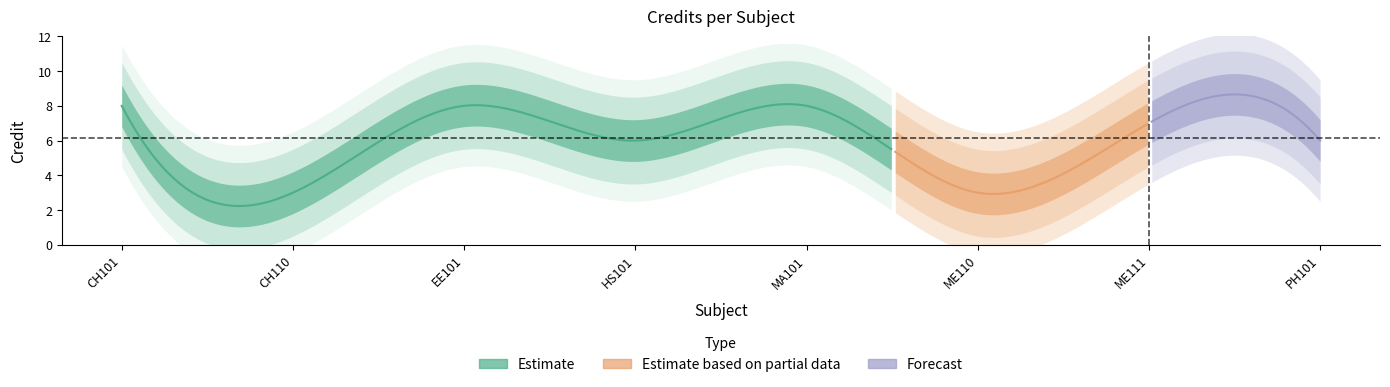

What is the difference between the maximum and minimum values?

5